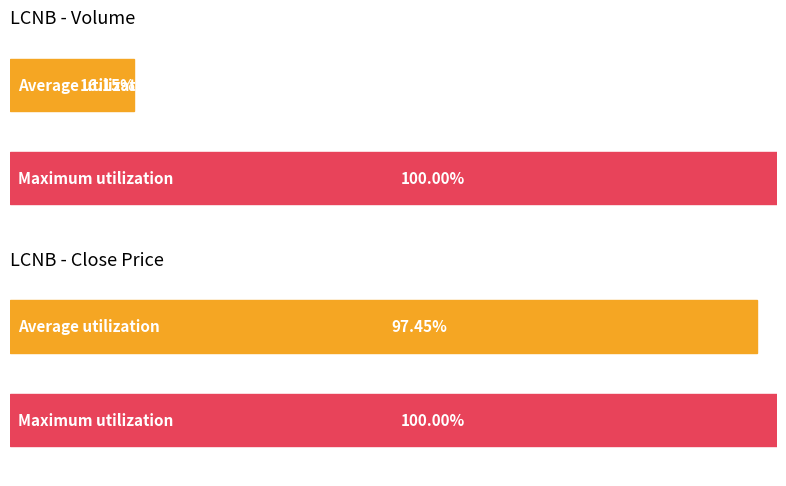

Does the chart contain stacked bars?

No